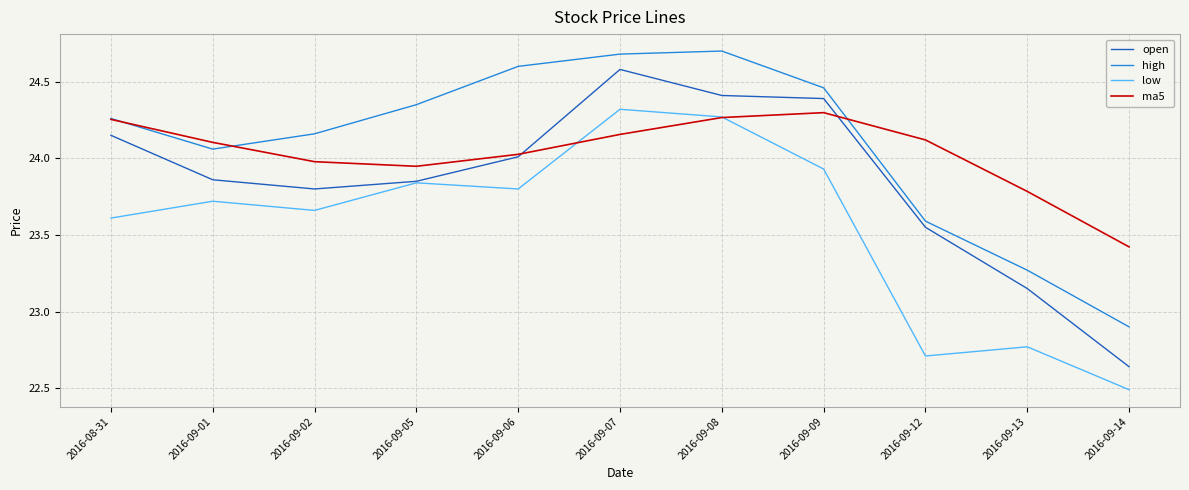

Which series changed the most between 2016-09-05 and 2016-09-14?

high